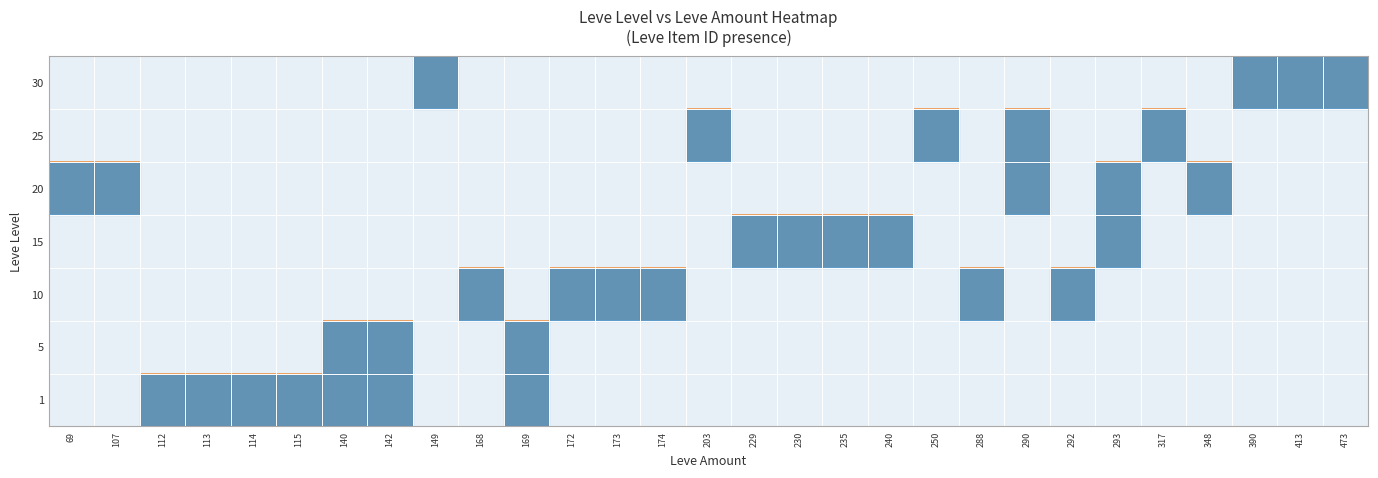

How many data points does each series have?

29